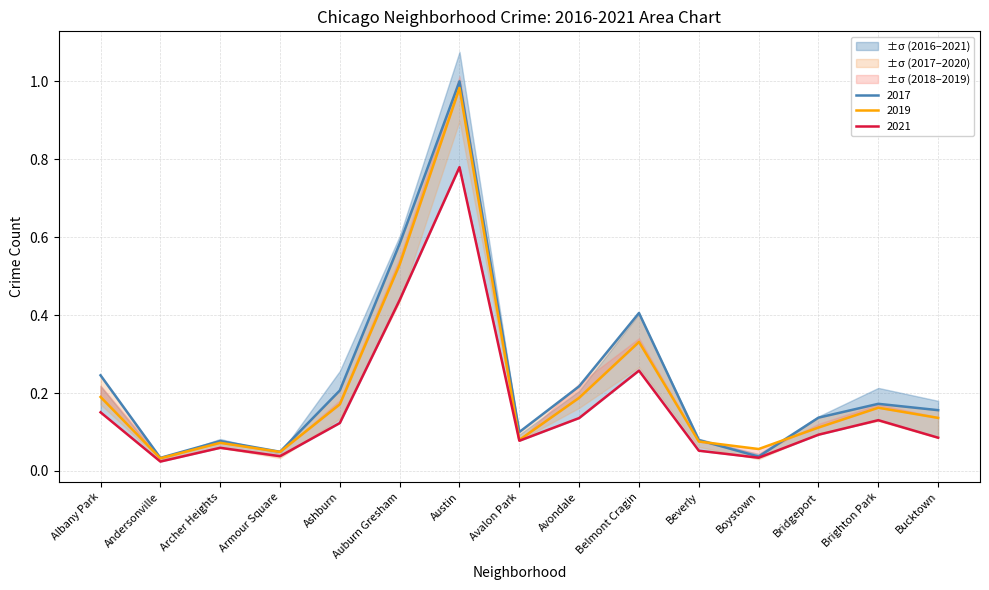

What is the sum of the 2017 values at Albany Park and Avalon Park?

0.3